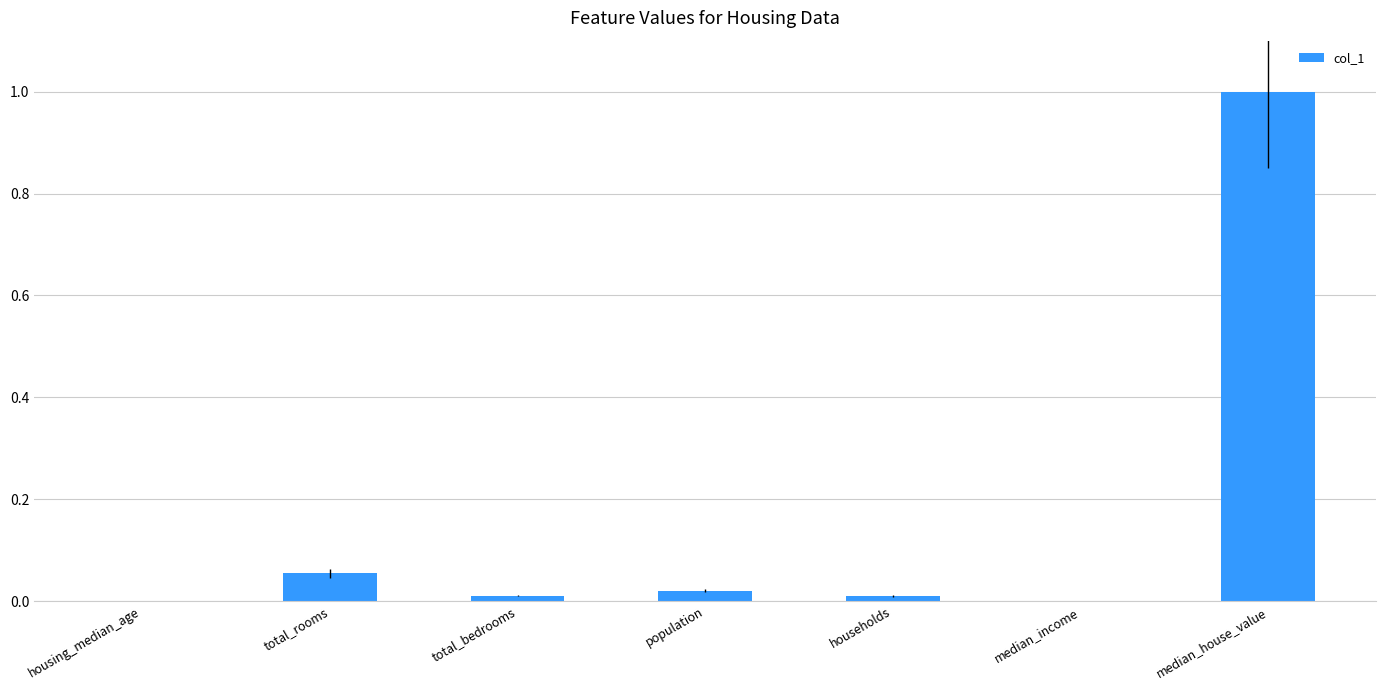

Which has a higher value, population or total_rooms?

total_rooms